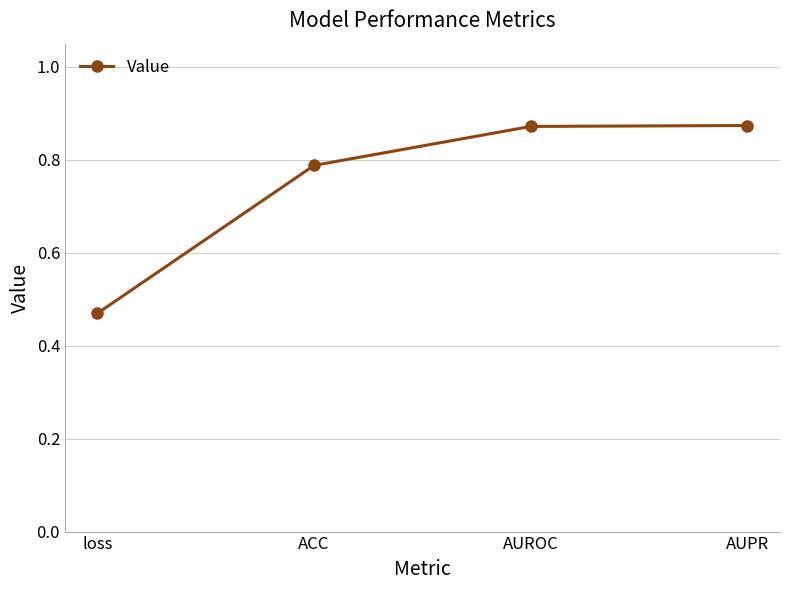

The chart shows a value of 1.3 at AUROC. True or false?

False